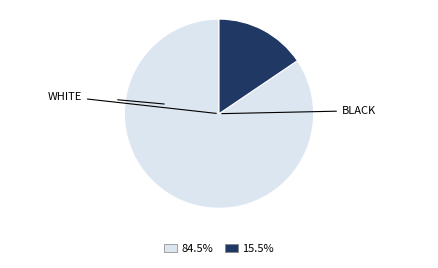

Is there any slice that represents more than half of the pie?

Yes